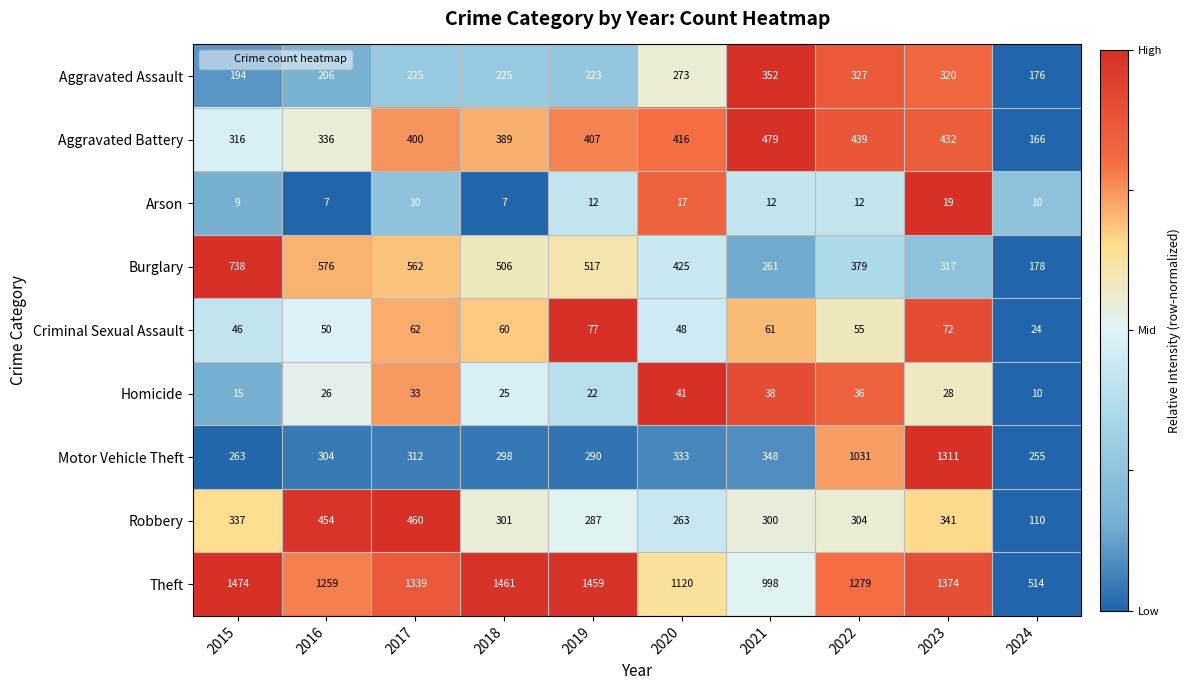

What is the total value across all series at 2020?

2936